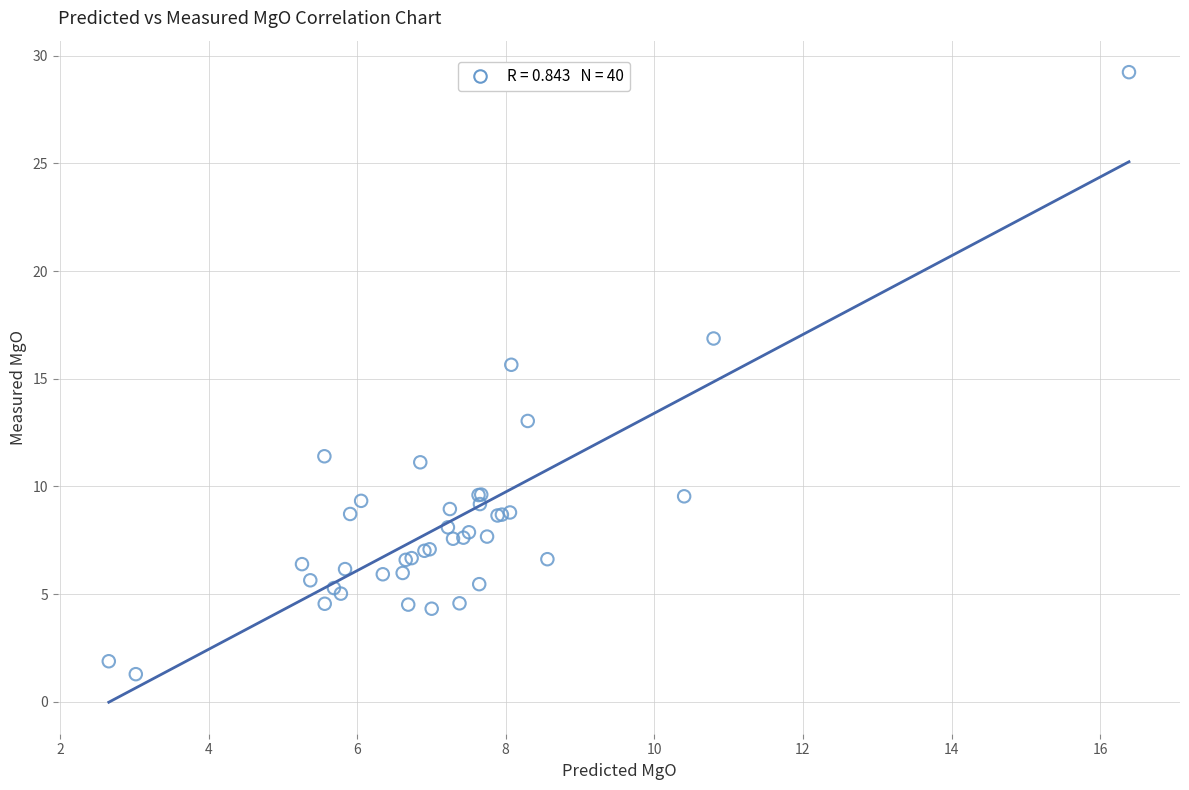

What Y value in the scatter plot is closest to 15?

15.7